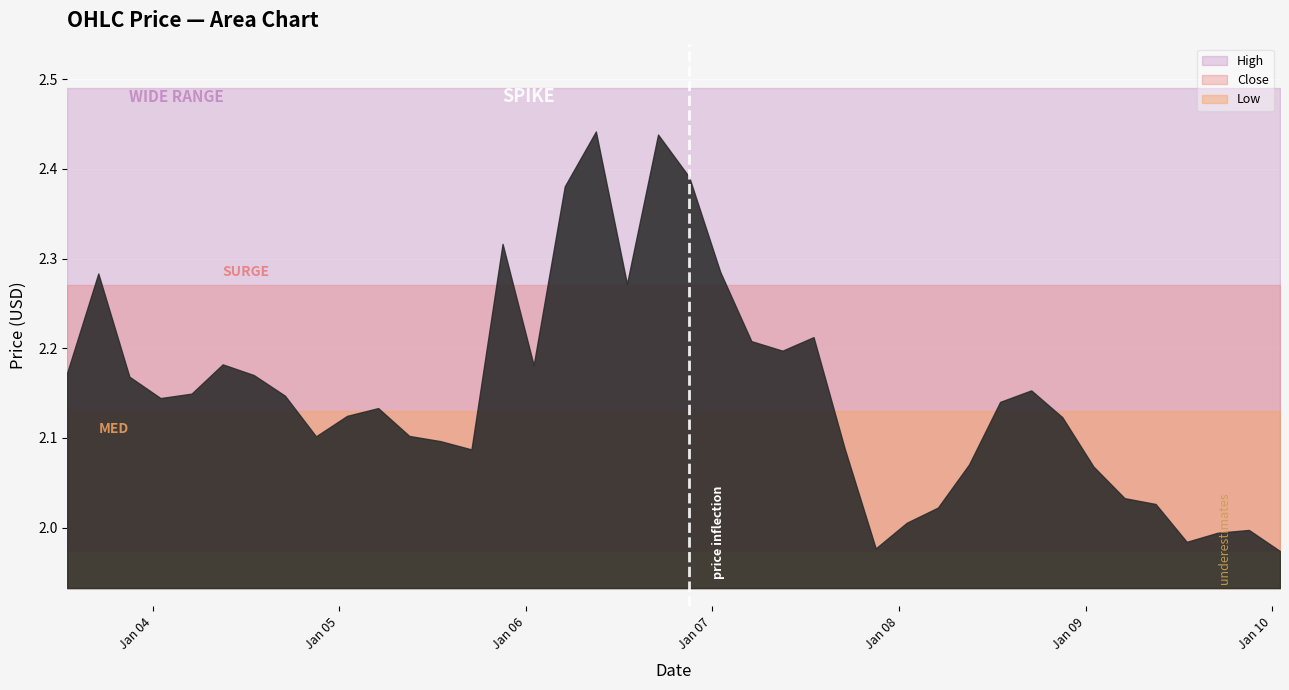

At how many categories does at least one series exceed 2?

40